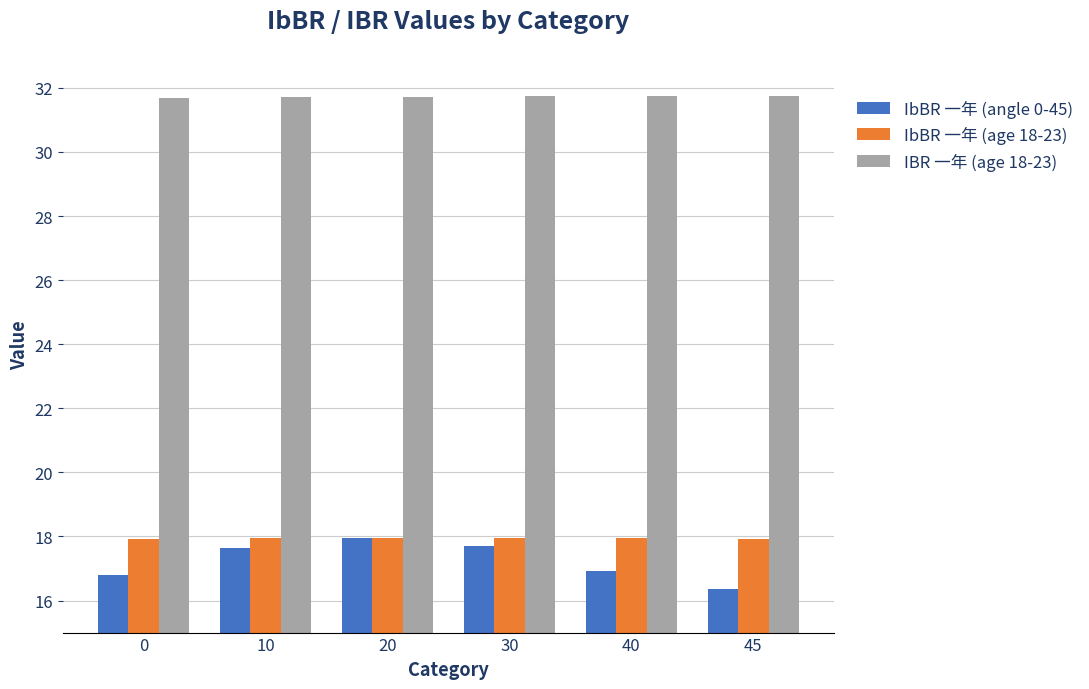

What is the average value of the IbBR 一年 (angle 0-45) series?

17.2